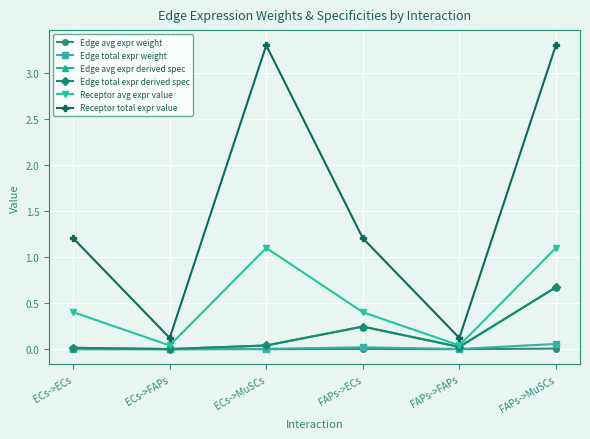

List the series in order of their peak value, lowest first.

Edge avg expr weight, Edge total expr weight, Edge avg expr derived spec, Edge total expr derived spec, Receptor avg expr value, Receptor total expr value